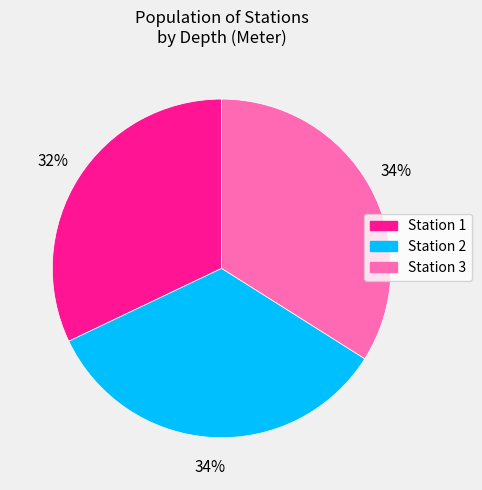

Is there any slice that represents more than half of the pie?

No